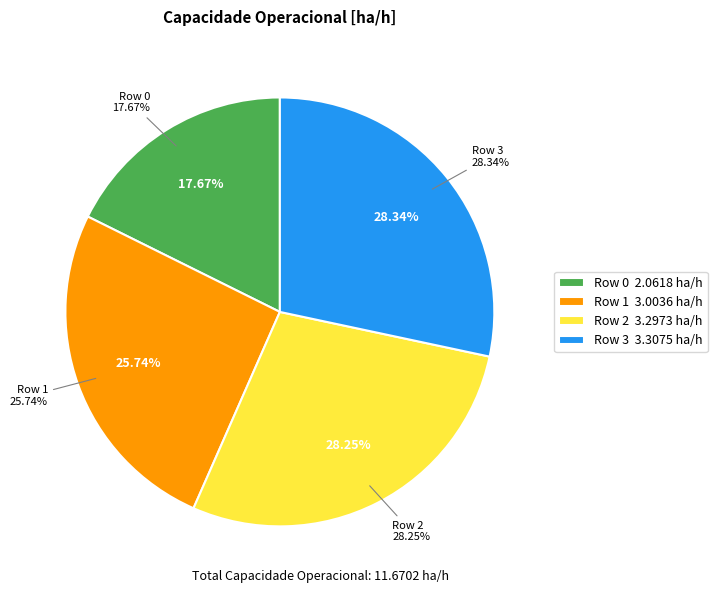

What is the total percentage of 1 and 0?

43.4%